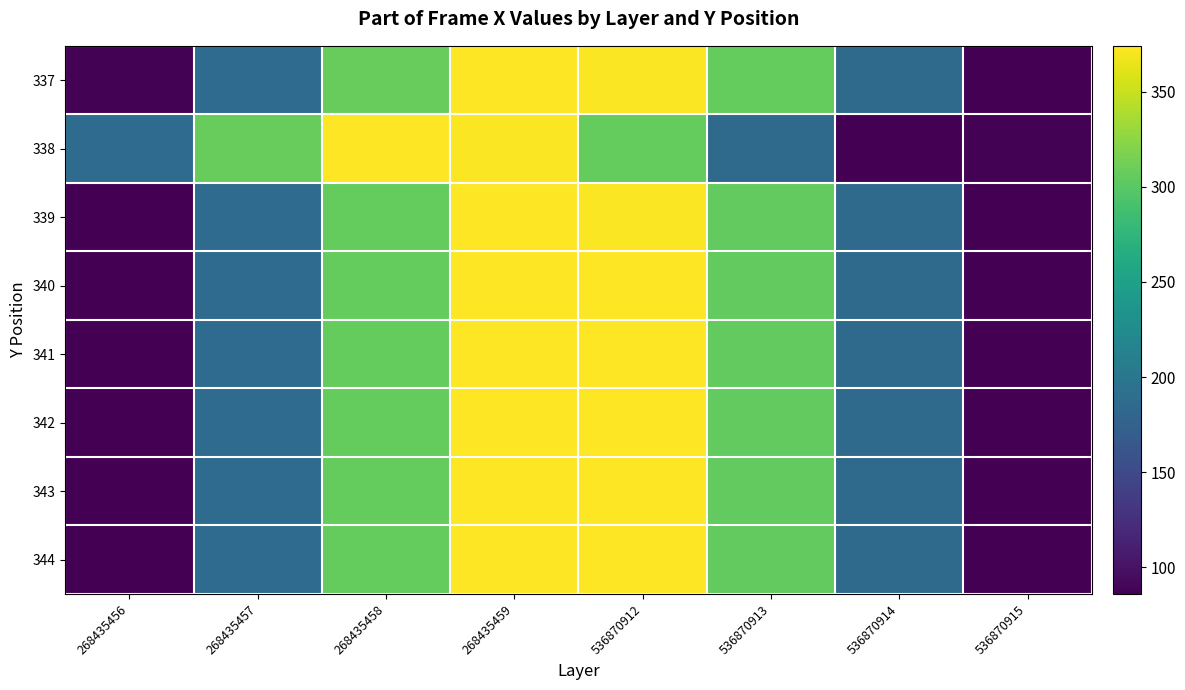

Which has a higher value, 268435458 or 268435459?

268435459